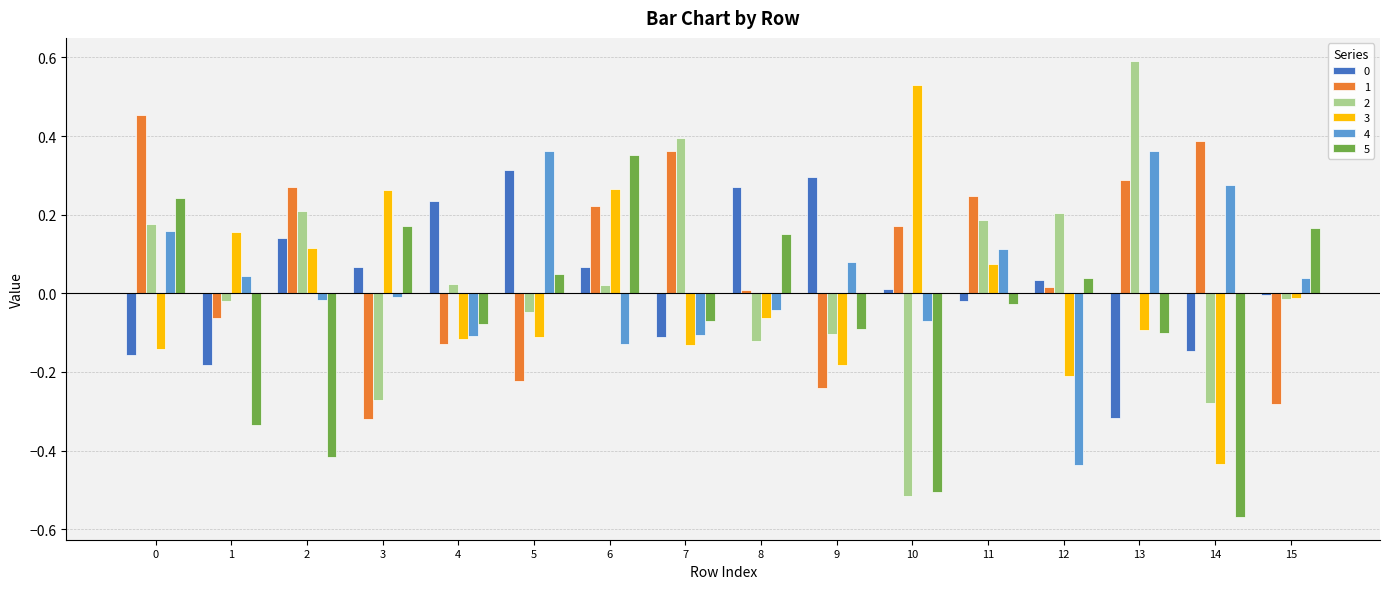

Is the value of 0 at 9 greater than the value of 2 at 13?

No